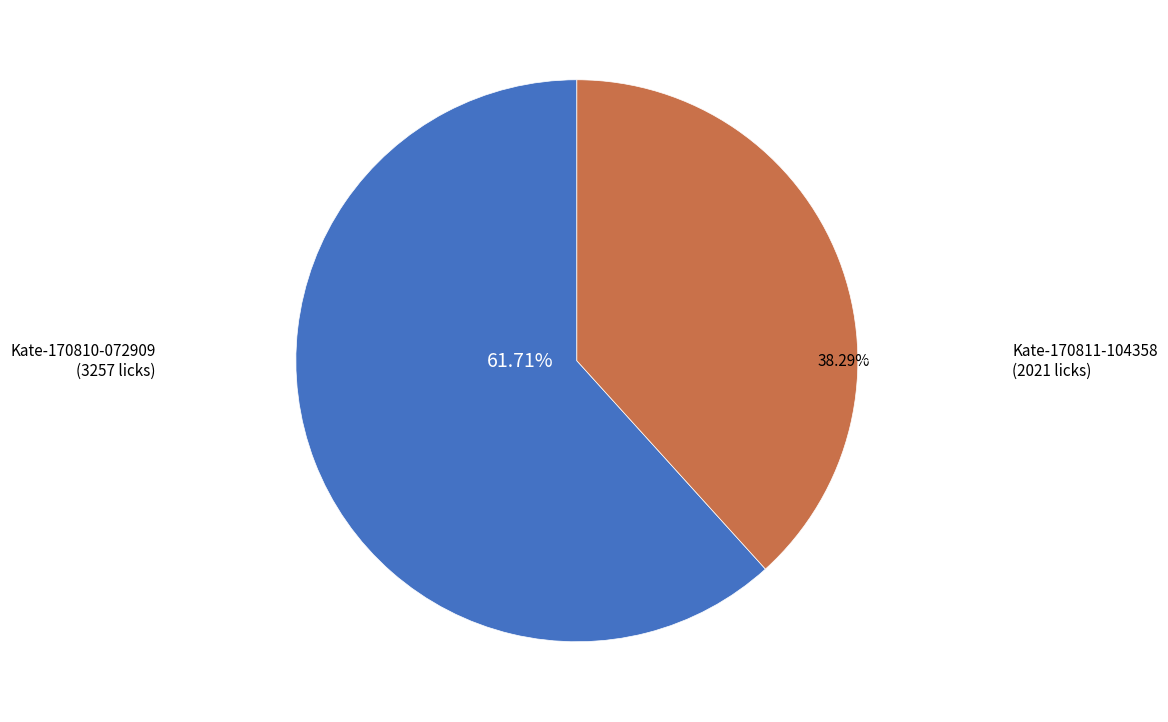

Does any single category account for the majority?

Yes